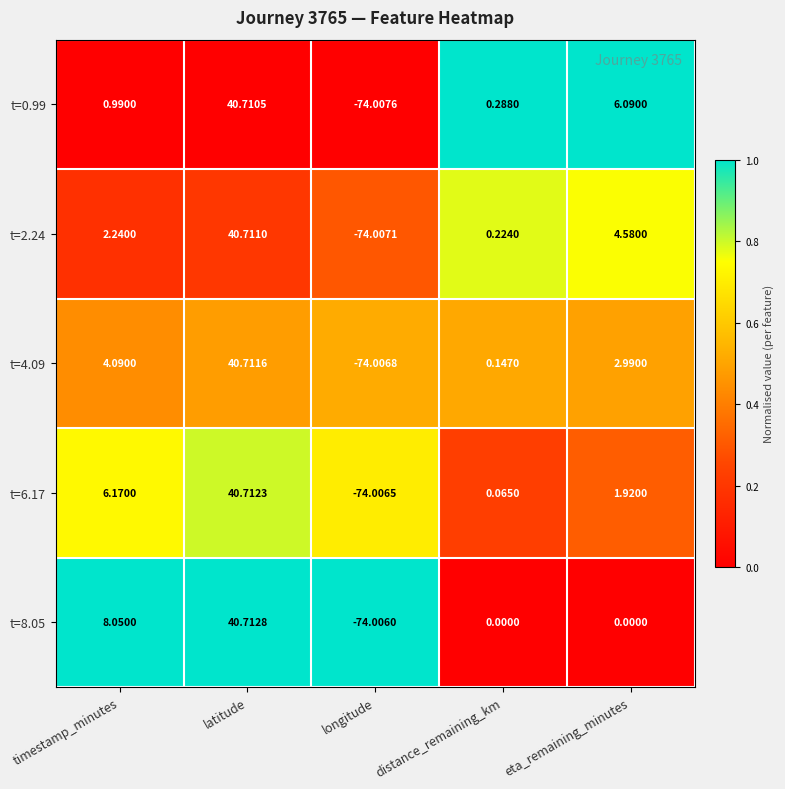

Between latitude and eta_remaining_minutes, which series saw the biggest shift?

t=8.05